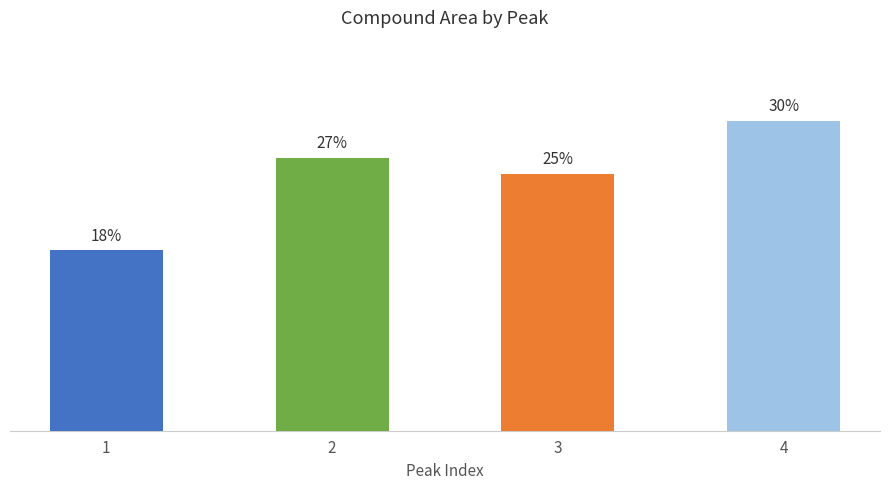

The value at 4 is 21.5. True or false?

False